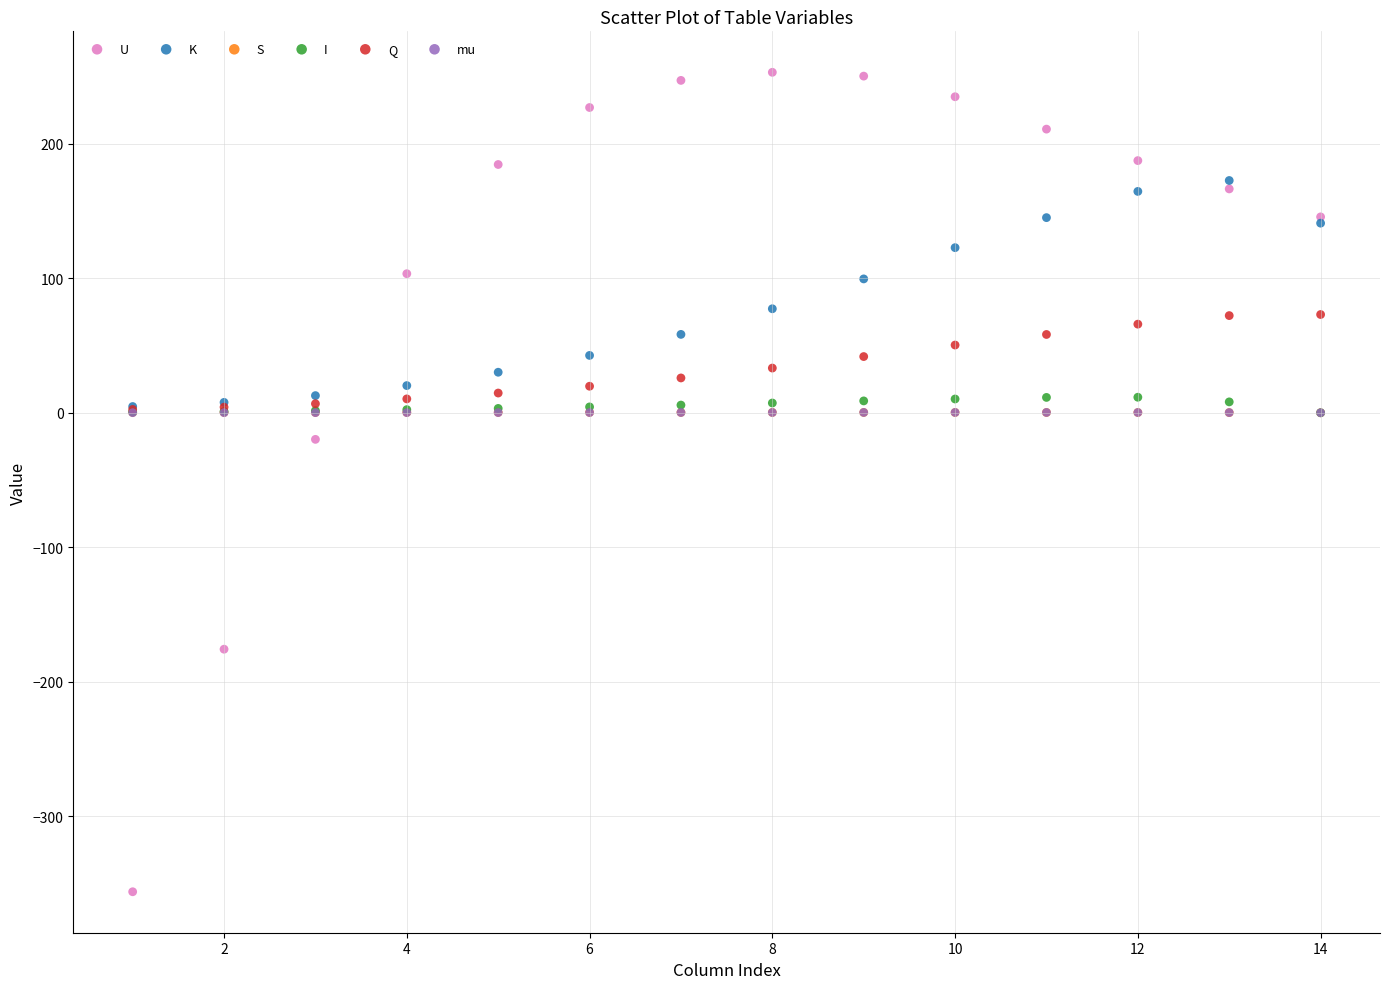

What are all the series names shown in the legend?

U, K, S, I, Q, mu